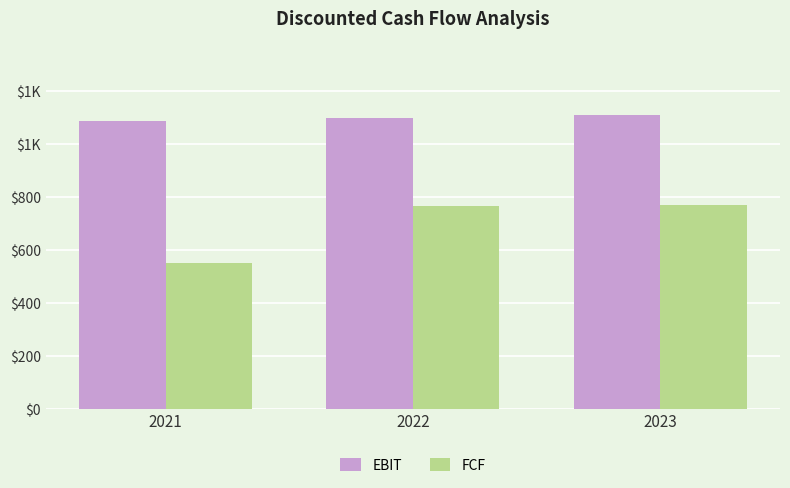

Are the bars grouped side by side (vs. stacked)?

Yes